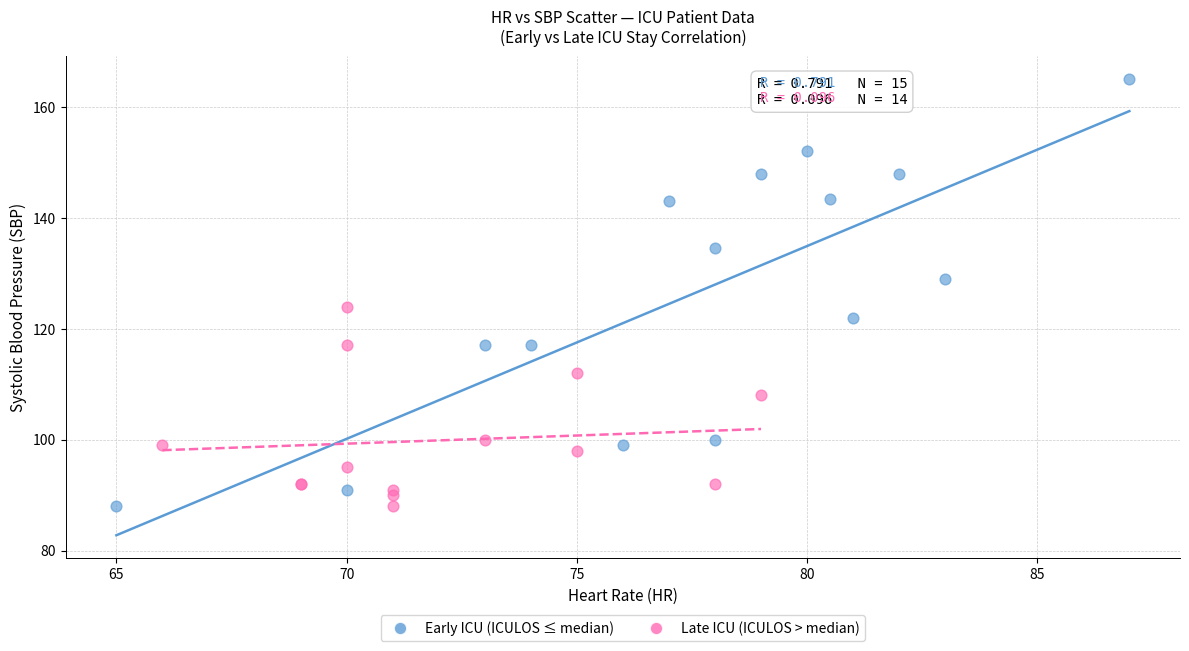

Which series has the largest Y range (max minus min)?

Early ICU (ICULOS ≤ median)